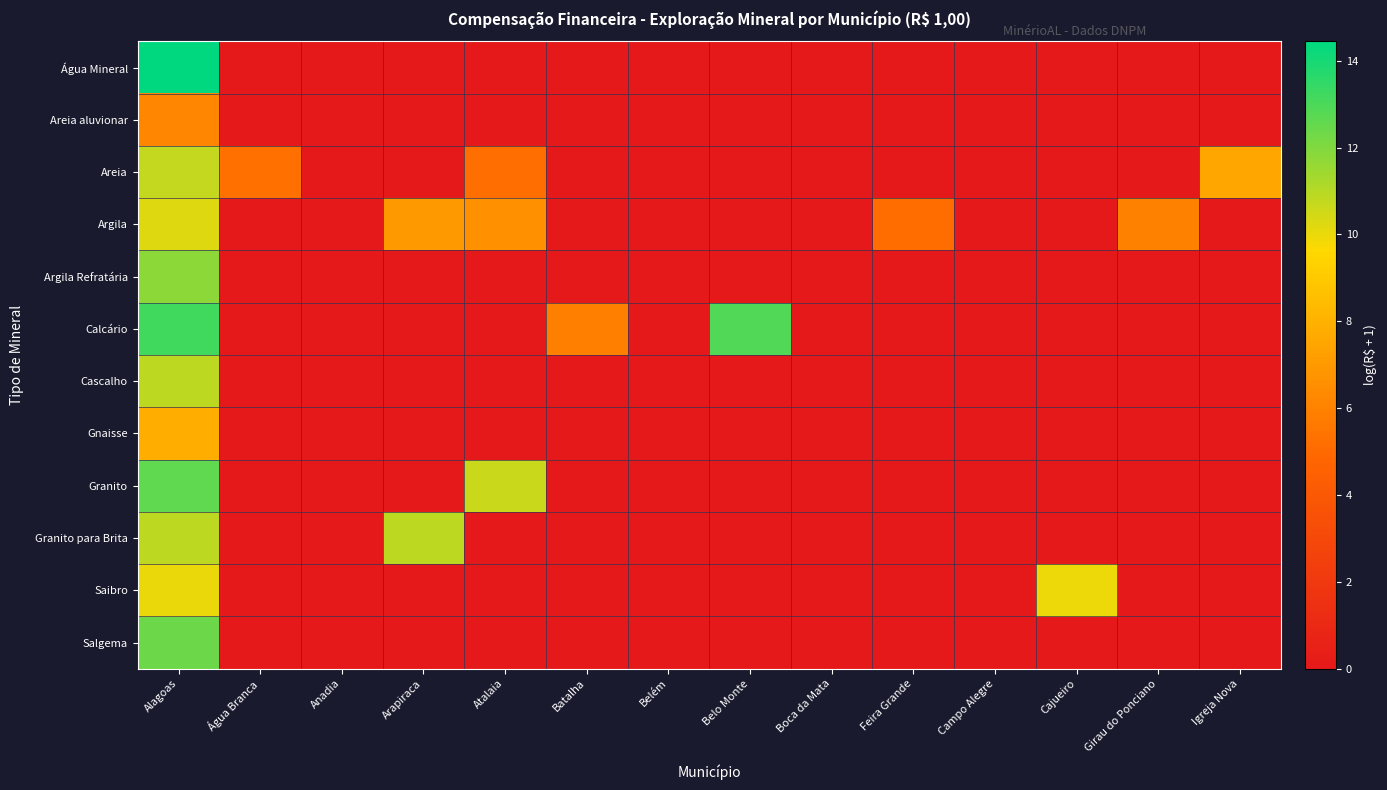

Between Anadia and Atalaia, which series saw the biggest shift?

Granito